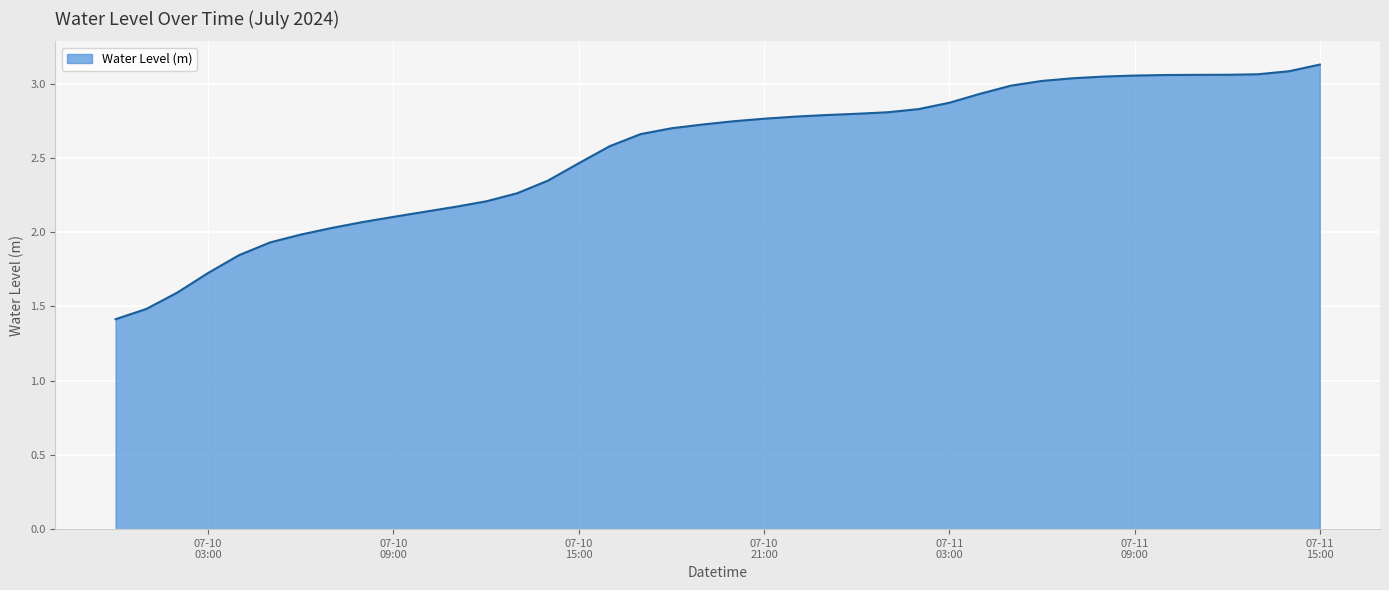

What is the difference between the maximum and minimum values?

1.7